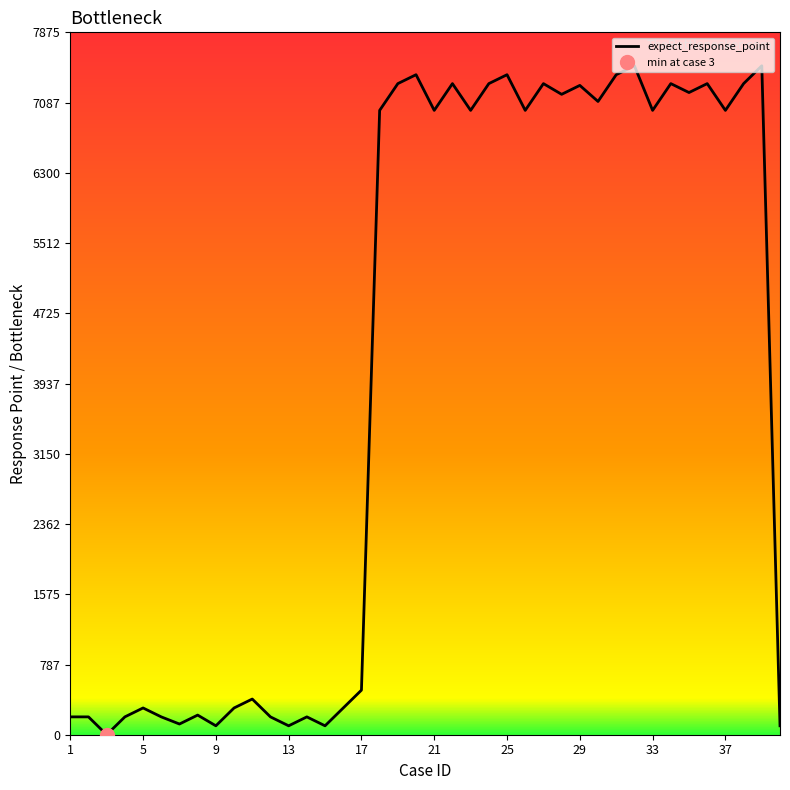

Reading left to right, list all the values displayed in this chart.

1=200	2=200	3=0	4=200	5=300	6=200	7=120	8=220	9=100	10=300	11=400	12=200	13=100	14=200	15=100	16=300	17=500	18=7000	19=7300	20=7400	21=7000	22=7300	23=7000	24=7300	25=7400	26=7000	27=7300	28=7180	29=7280	30=7100	31=7400	32=7500	33=7000	34=7300	35=7200	36=7300	37=7000	38=7300	39=7500	40=100